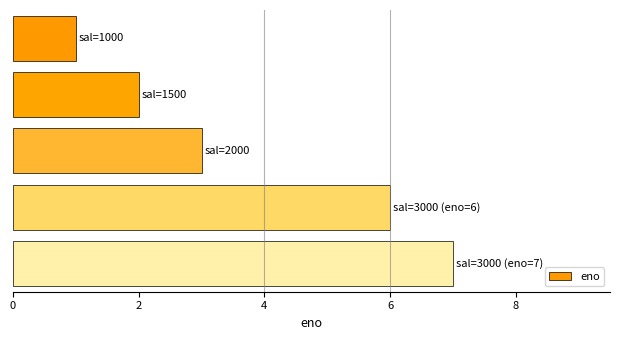

What is the difference between the second highest and second lowest values?

4